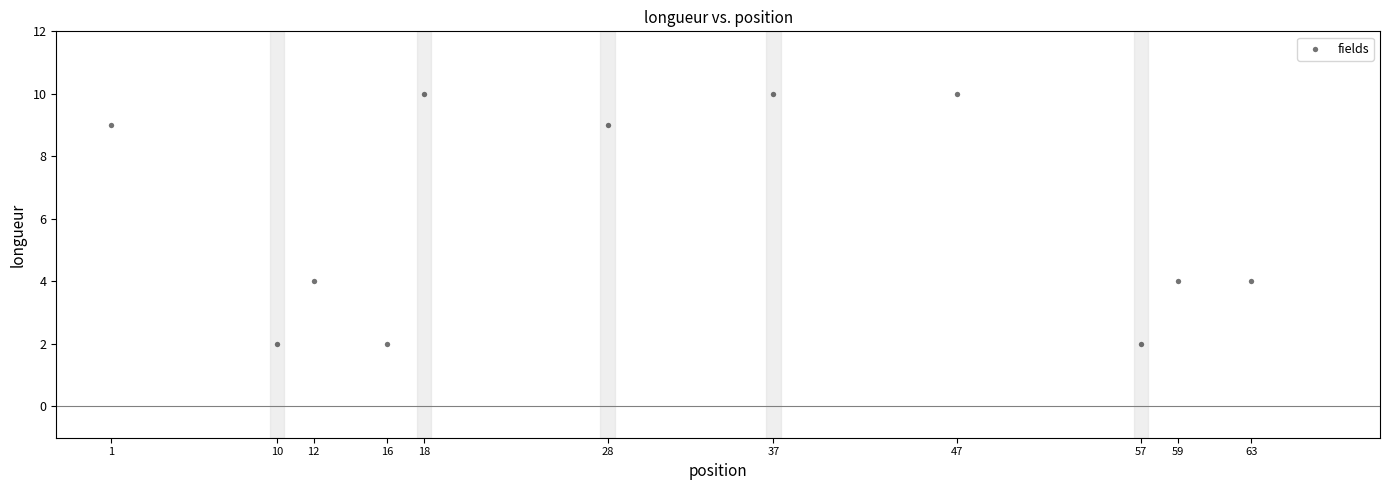

What is the average Y value?

6